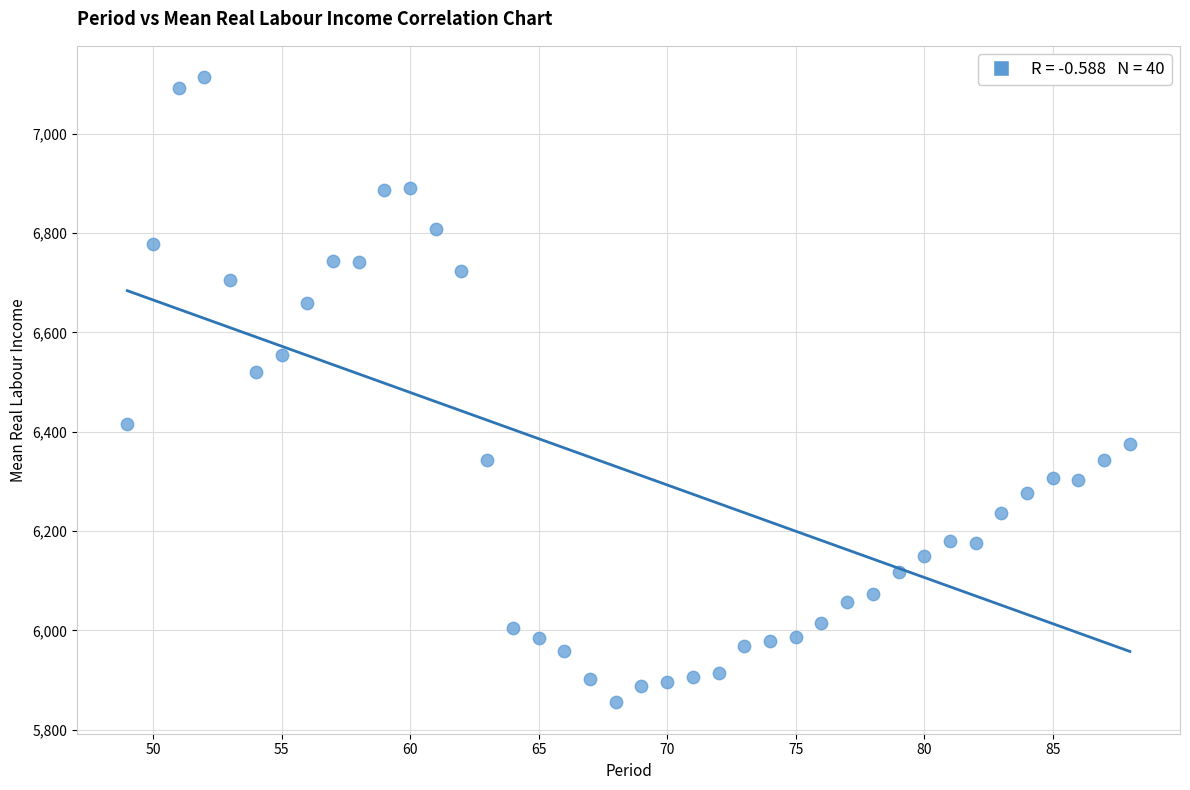

What is the range of Y values (max minus min)?

1258.9